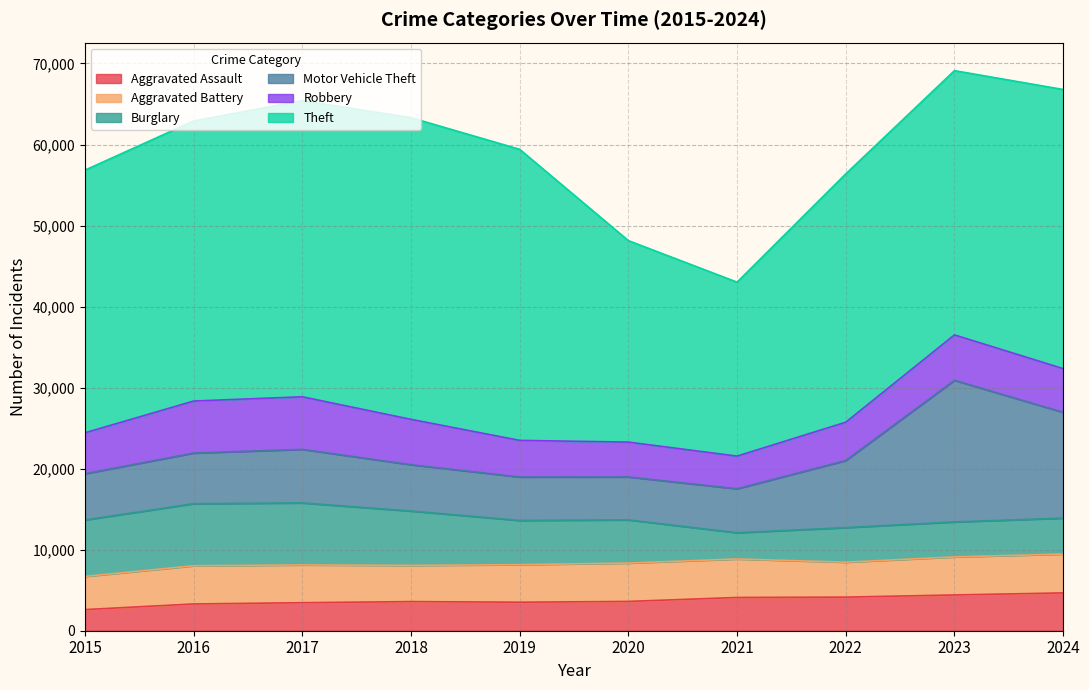

List the labels in order of Theft value, smallest first.

2021, 2020, 2022, 2015, 2023, 2024, 2016, 2019, 2017, 2018